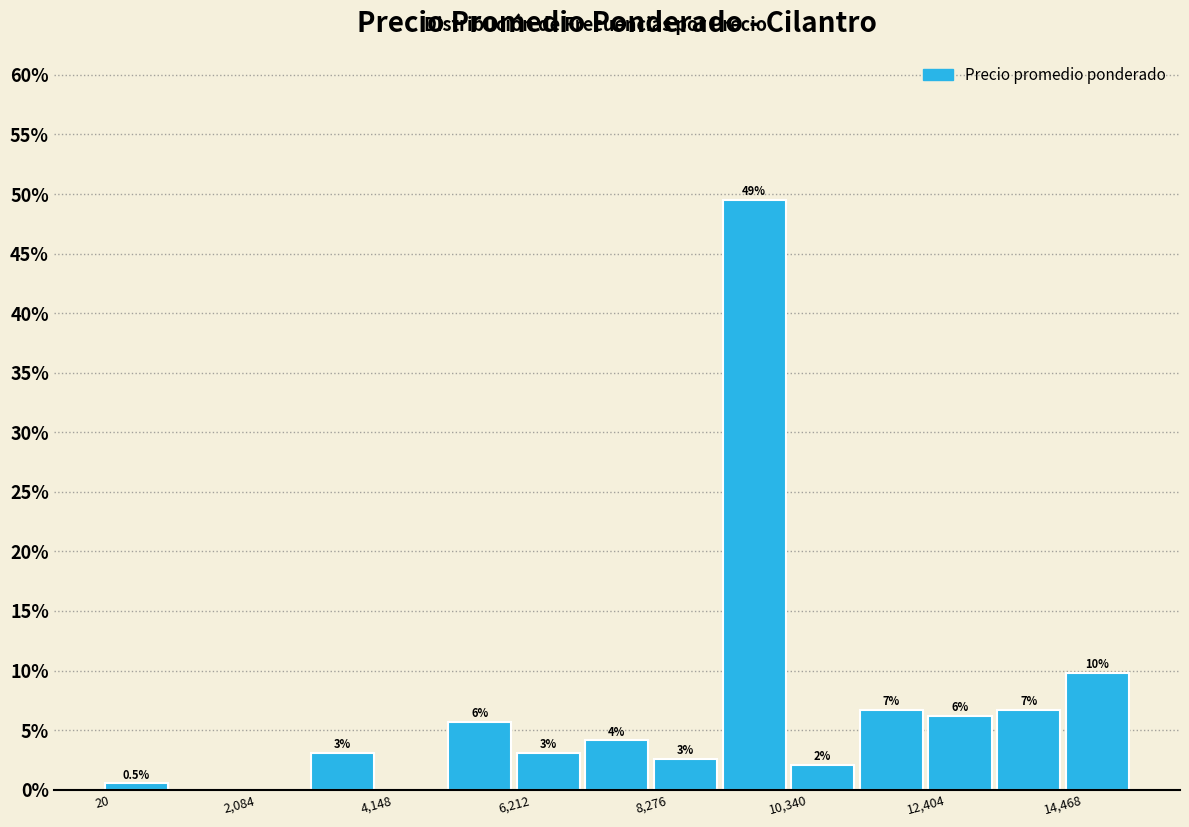

Read against the x-axis, roughly where is the centre of the tallest bar?

10000